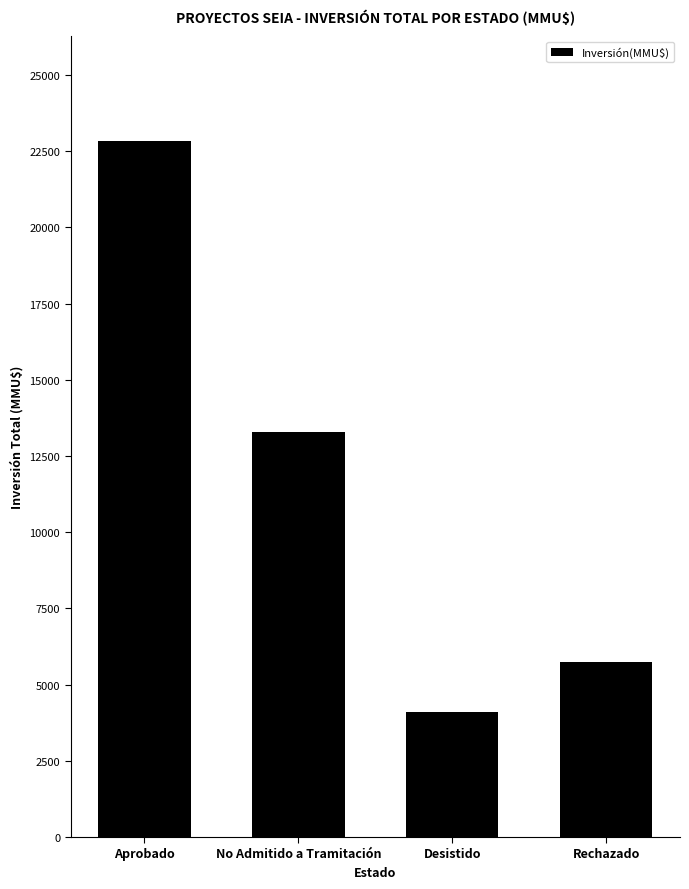

List the labels in order of value, largest first.

Aprobado, No Admitido a Tramitación, Rechazado, Desistido